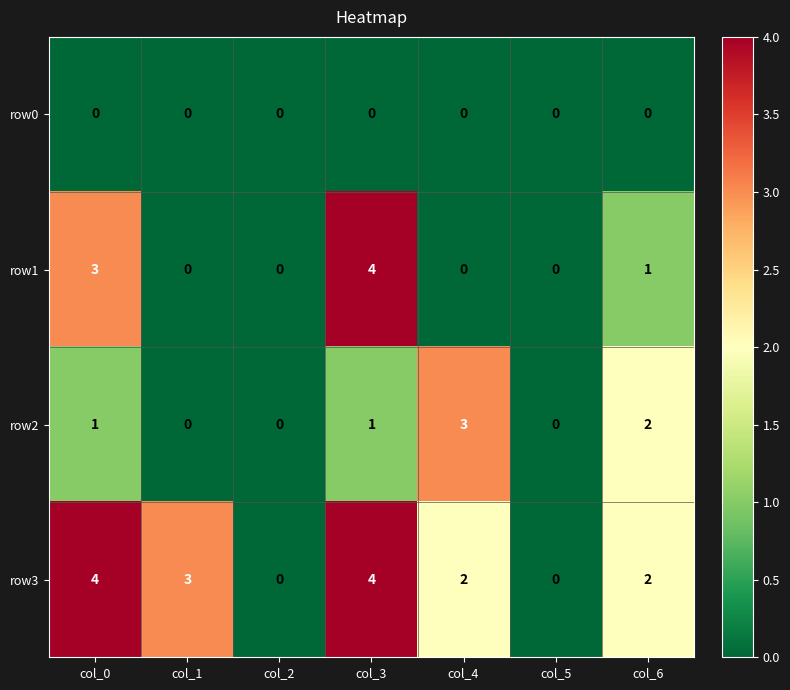

What is the difference between the second highest and second lowest values in the row3 series?

4